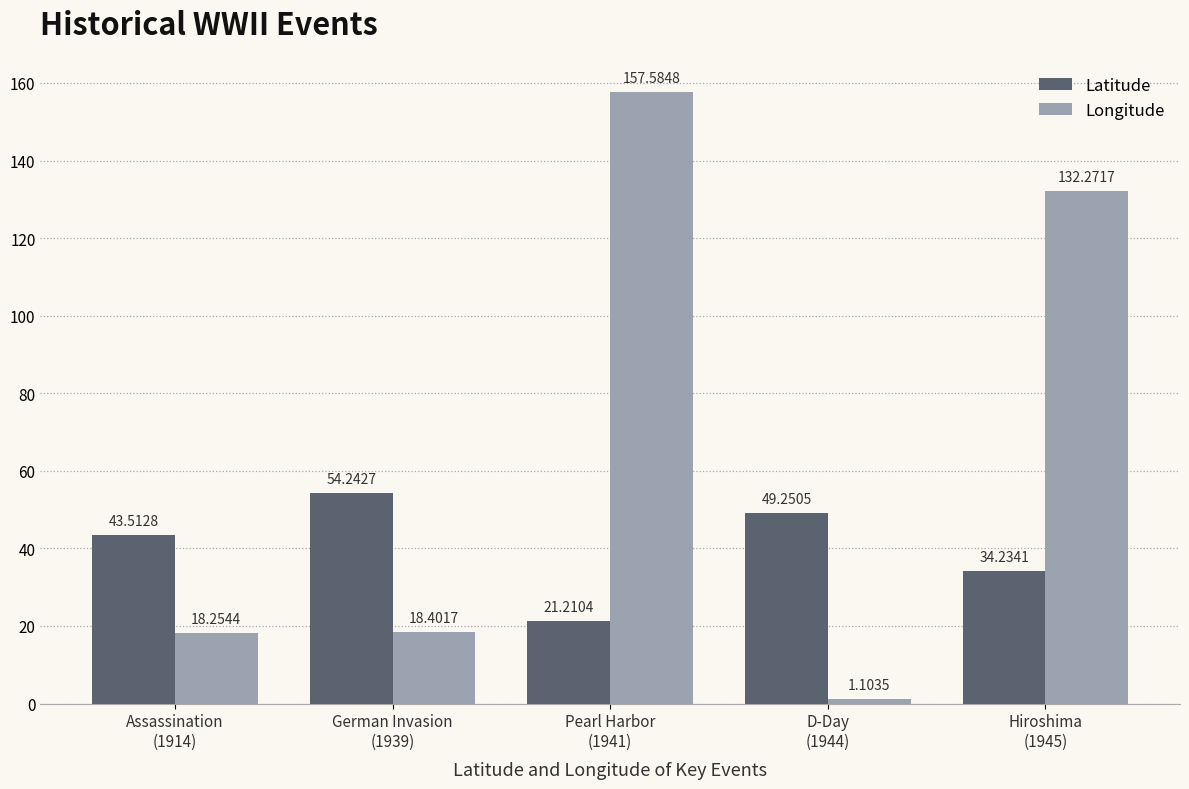

How many distinct data groups are displayed?

2